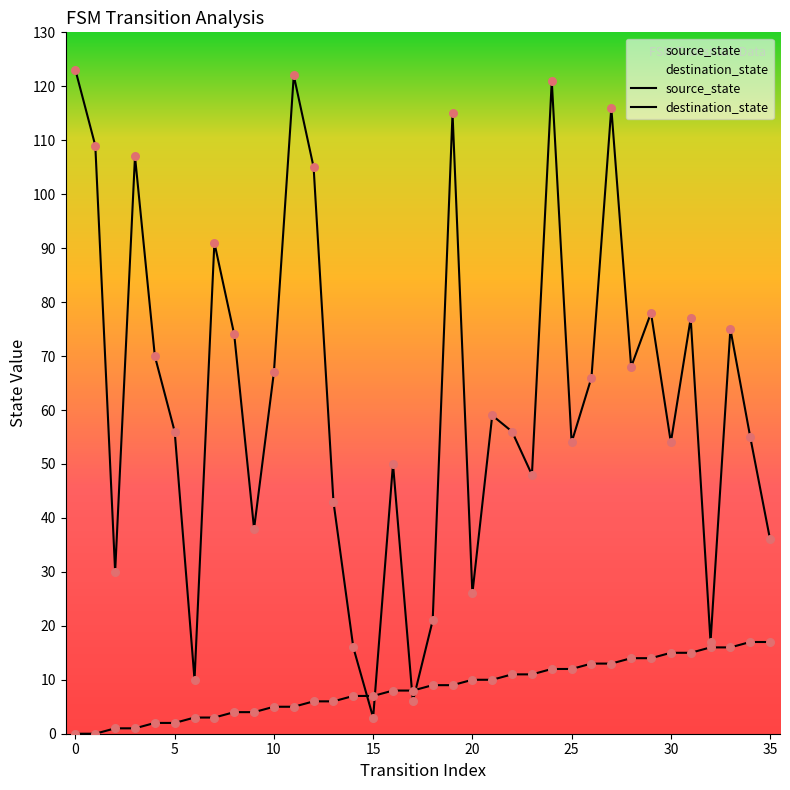

Which series has the widest spread of Y values?

destination_state